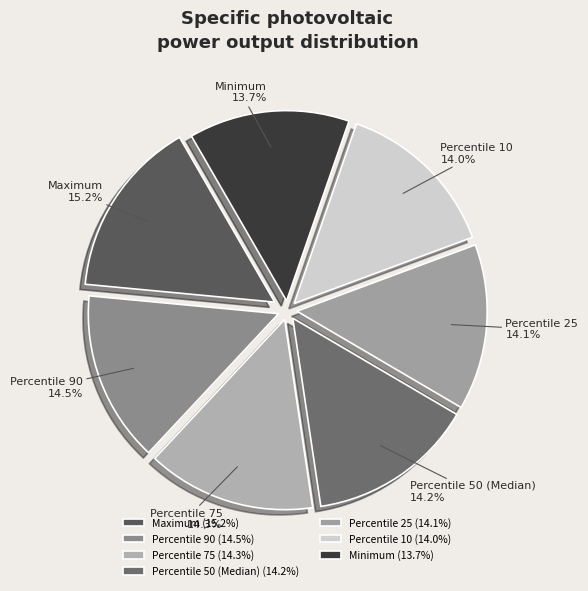

How many slices are in this pie chart?

7